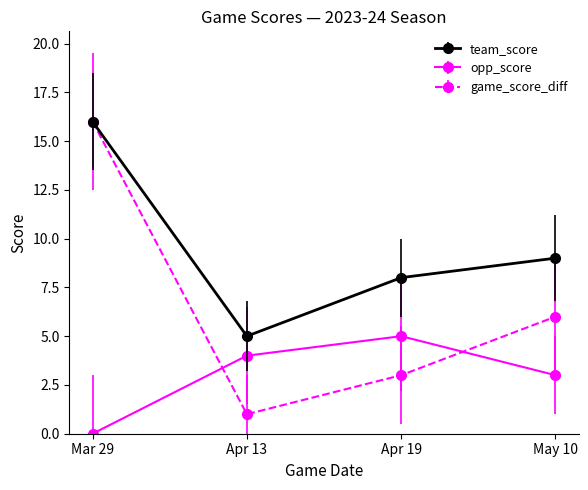

Which series has the widest spread of values?

game_score_diff